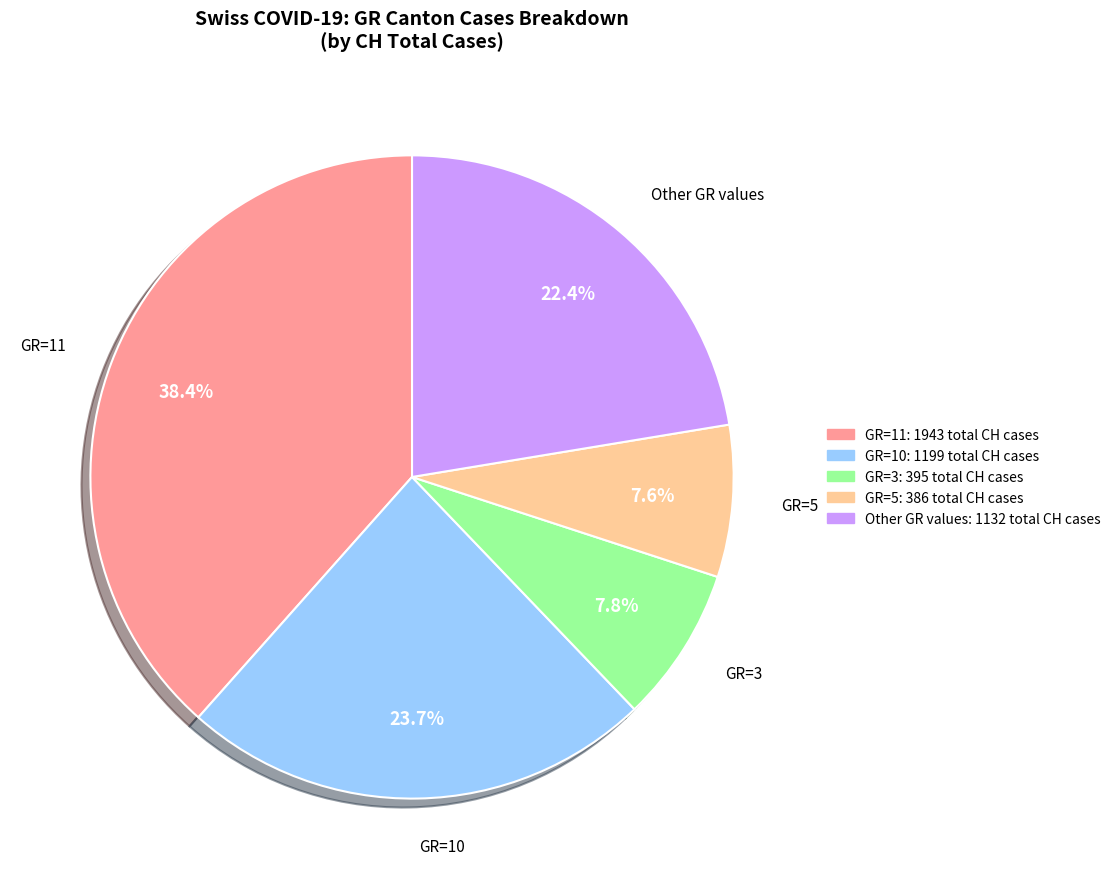

To the nearest percent, what is the average slice percentage?

20%